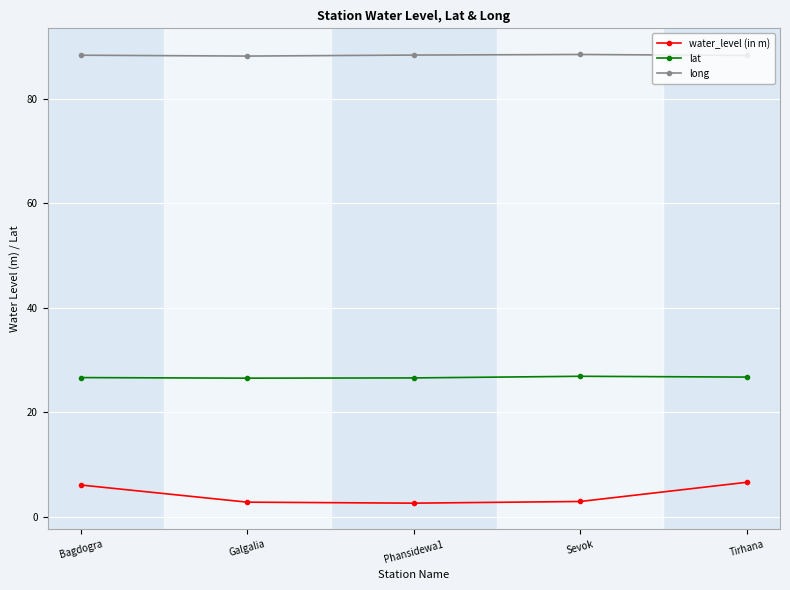

At how many categories does at least one series exceed 13?

5